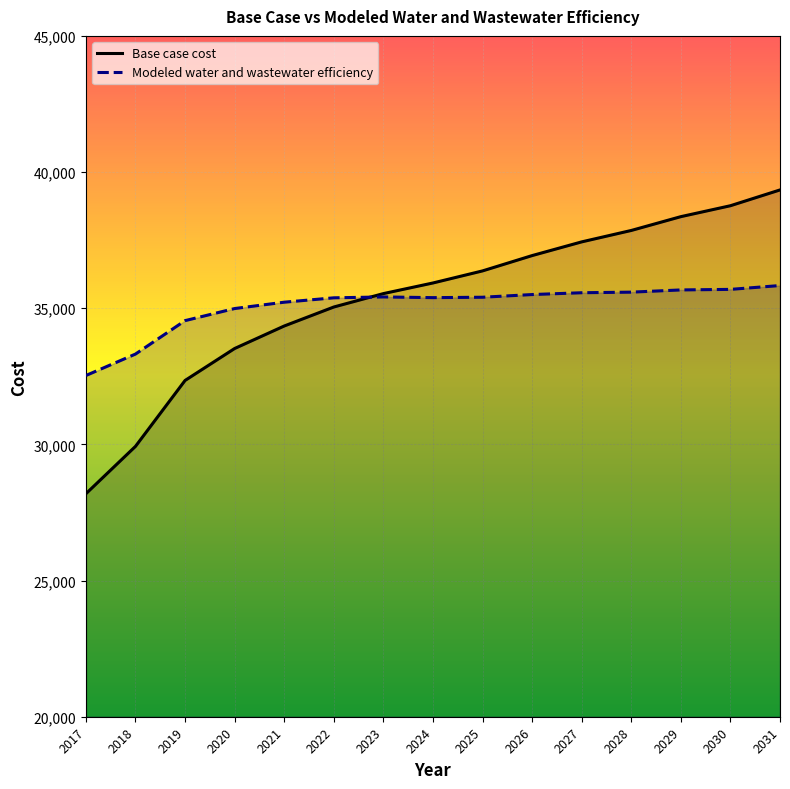

What are all the series names shown in the legend?

Base case cost, Modeled water and wastewater efficiency